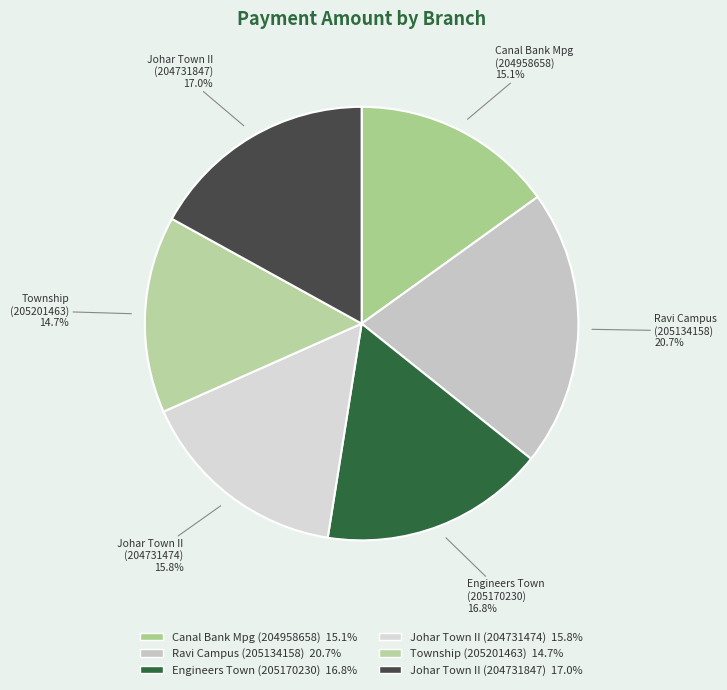

Is there a majority slice in this chart?

No